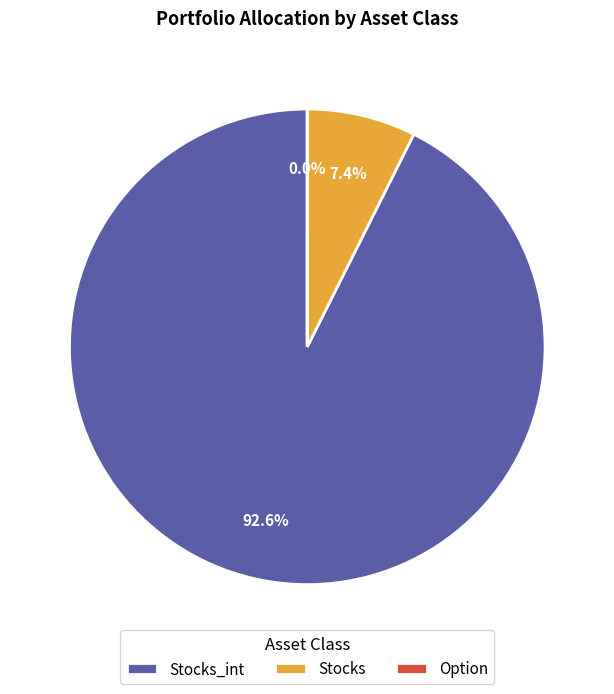

Which slice is the largest?

Stocks_int